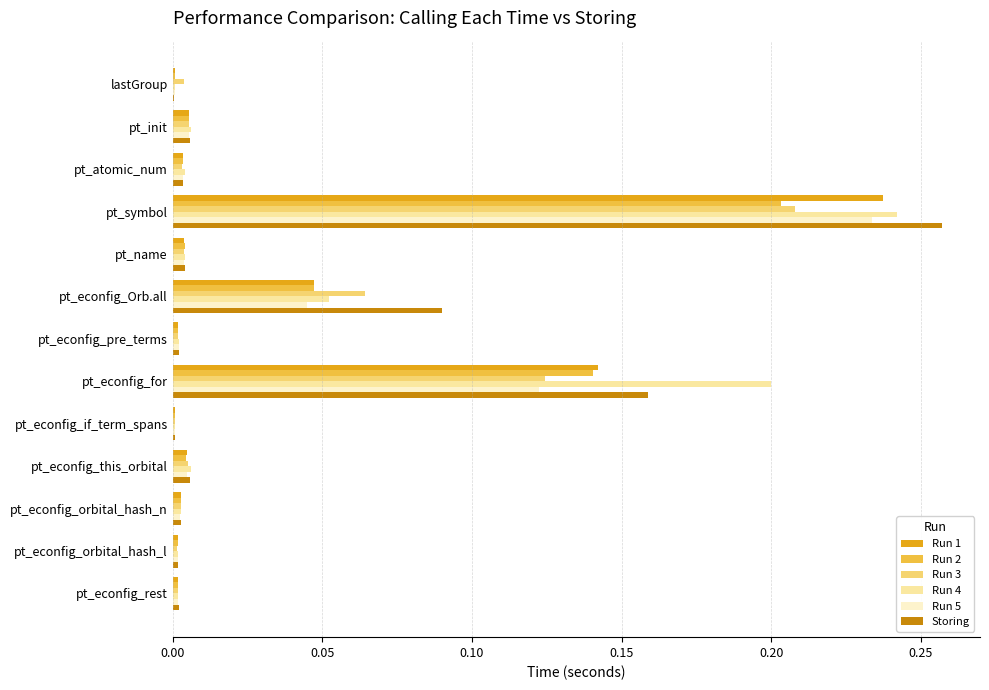

What is the sum of all Run 3 values?

0.4